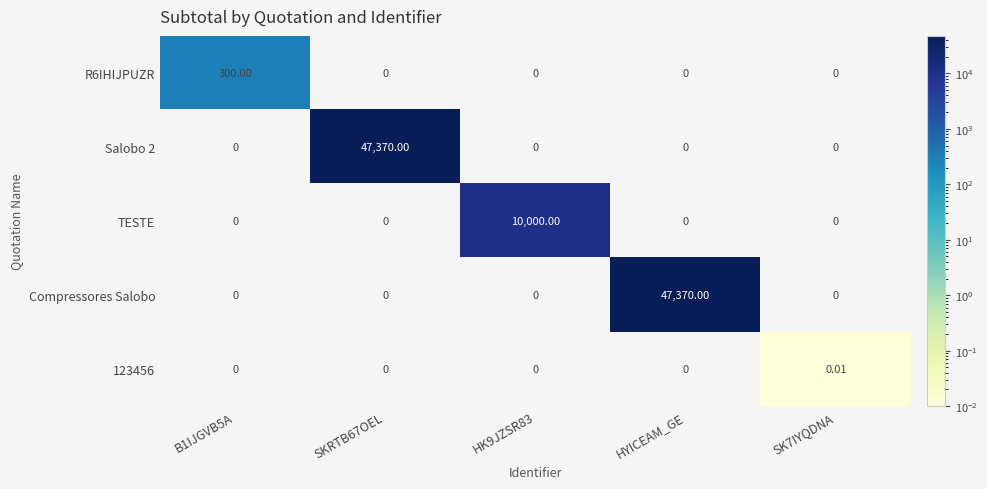

What is the difference between the highest and lowest values at HK9JZSR83?

10000.0